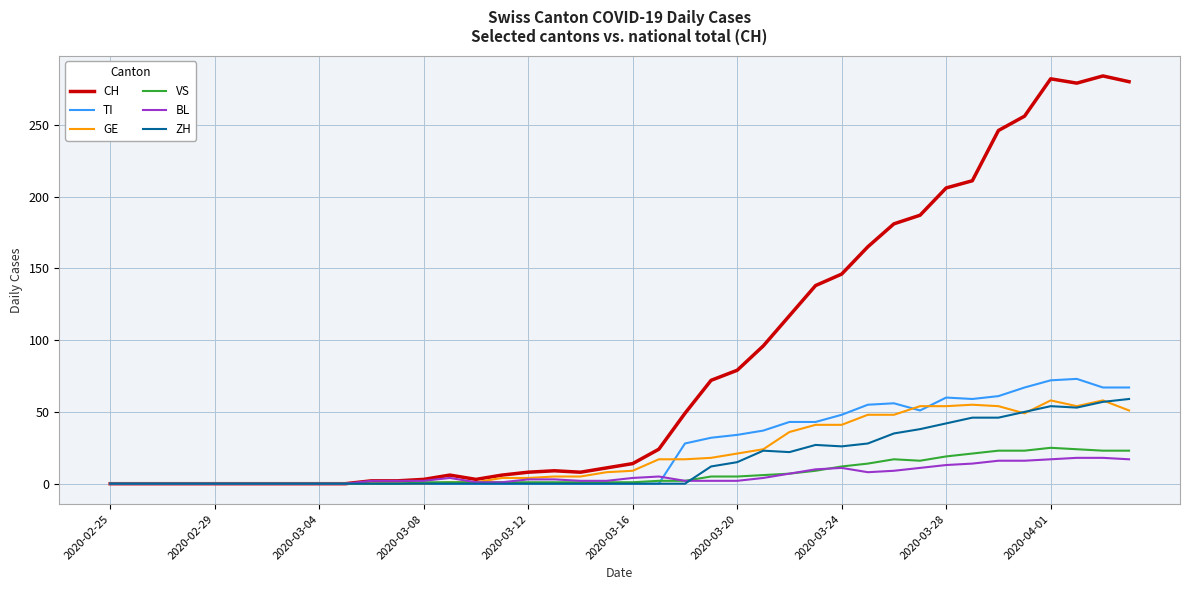

What is the maximum value shown in the chart?

284